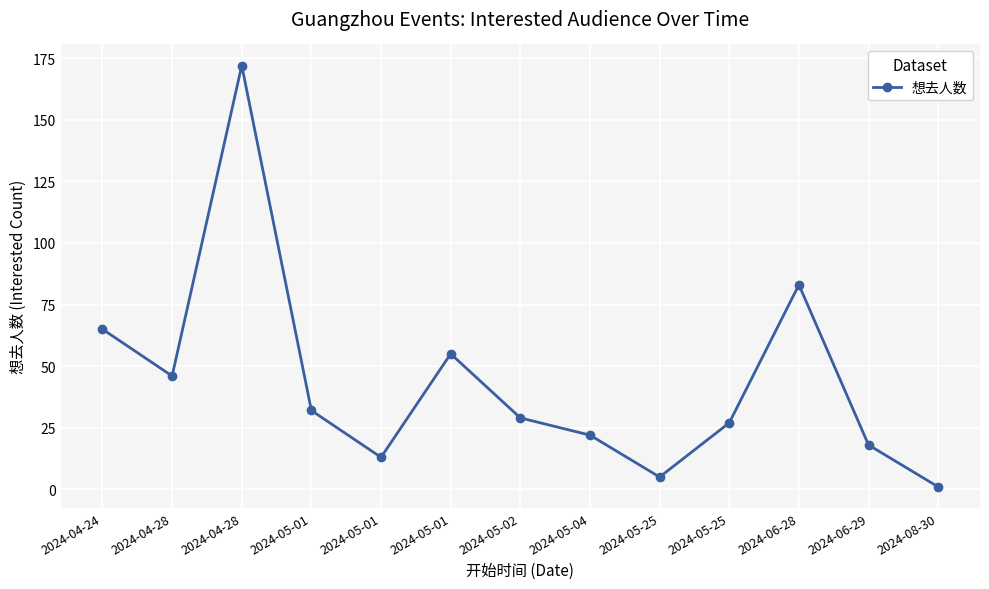

True or false: the data shows 11 at 2024-05-02.

False